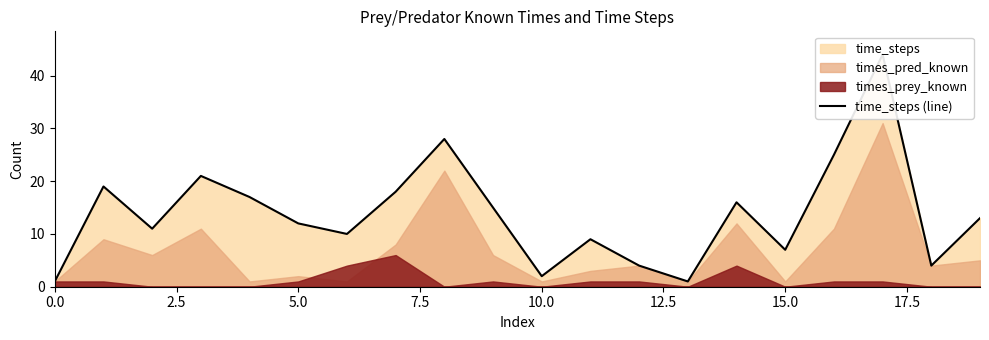

The chart shows a value of 13 at 15. True or false?

False